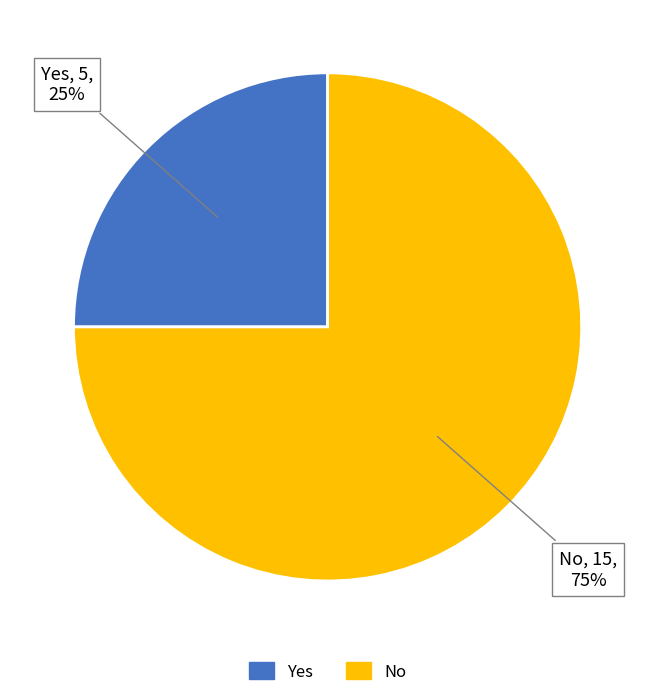

To the nearest percent, what is the difference between the largest and smallest slice percentages?

50%